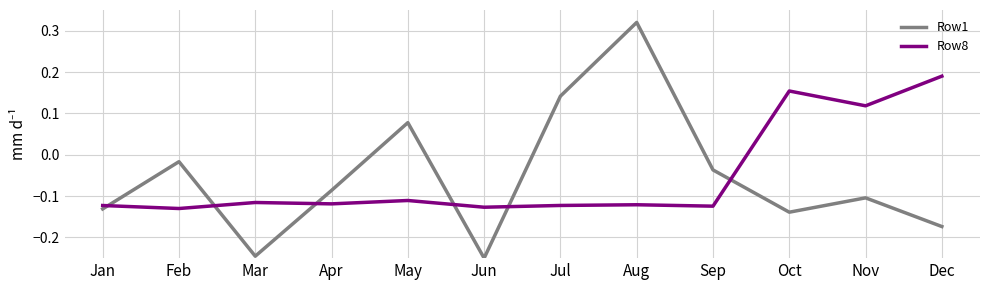

At which category does the chart reach its peak across all series?

Aug